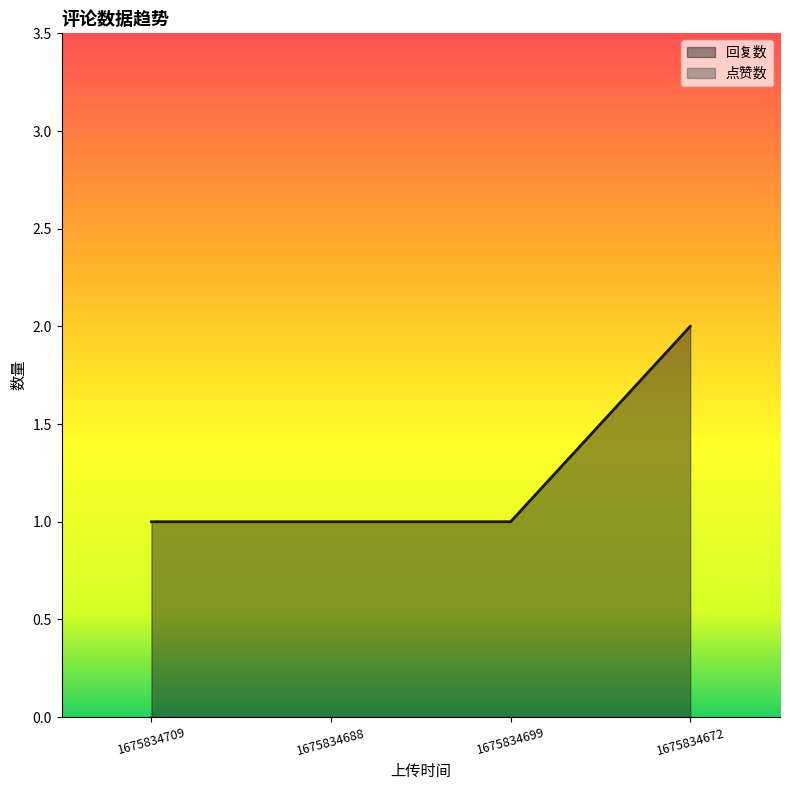

Is it true that the value at 1675834709 is 1?

True